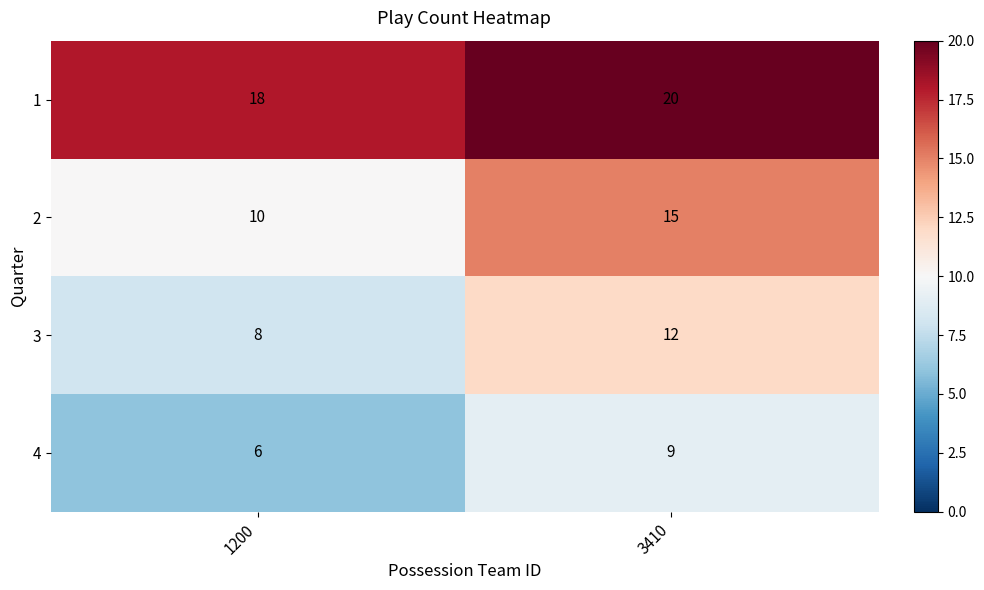

Reading left to right, what are all the values shown in this chart?

1: 18	20
2: 10	15
3: 8	12
4: 6	9